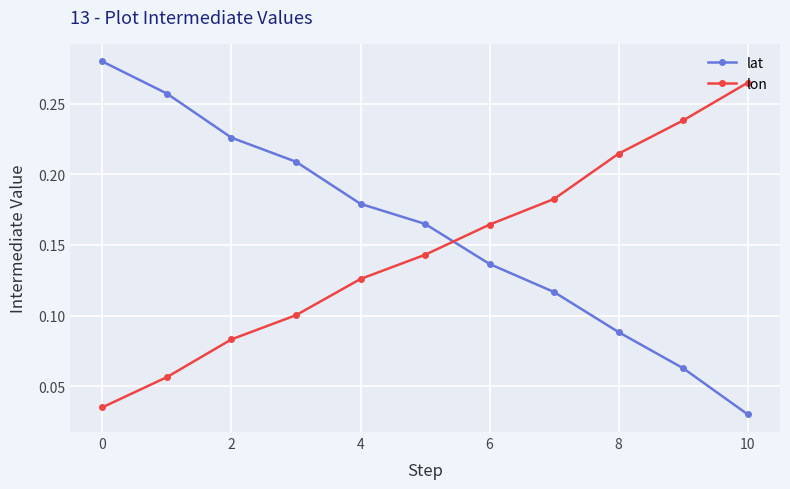

How many lon values are between 0 and 1?

11